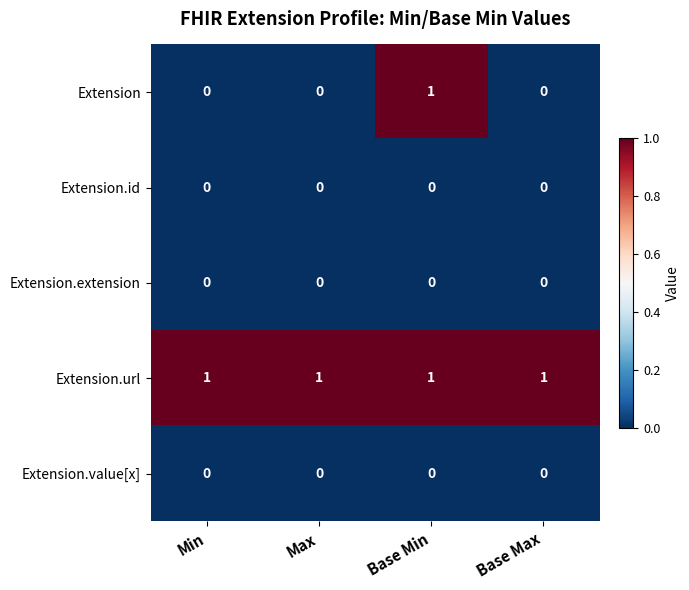

The Extension.extension series shows 0 at Base Min. True or false?

True